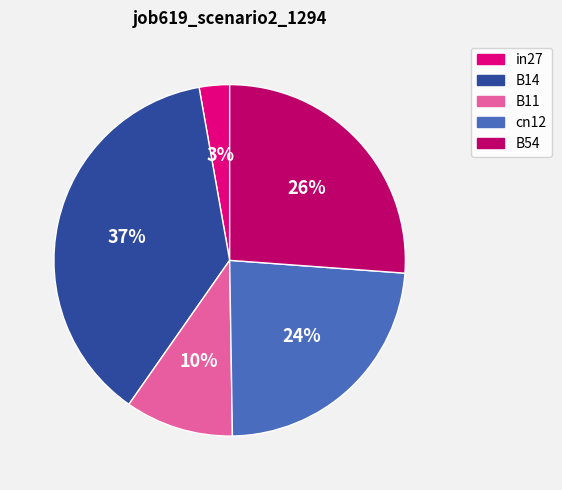

Which has a higher value, B14 or in27?

B14